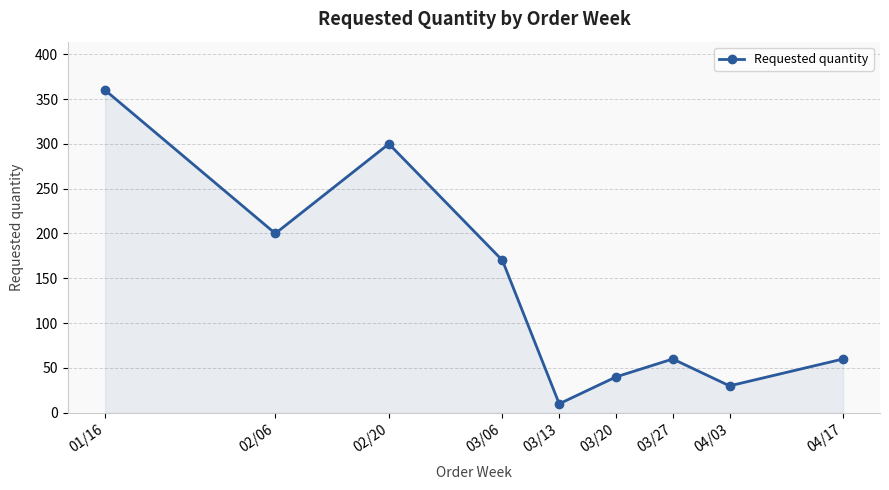

At which category does the data reach its first local valley?

02/06